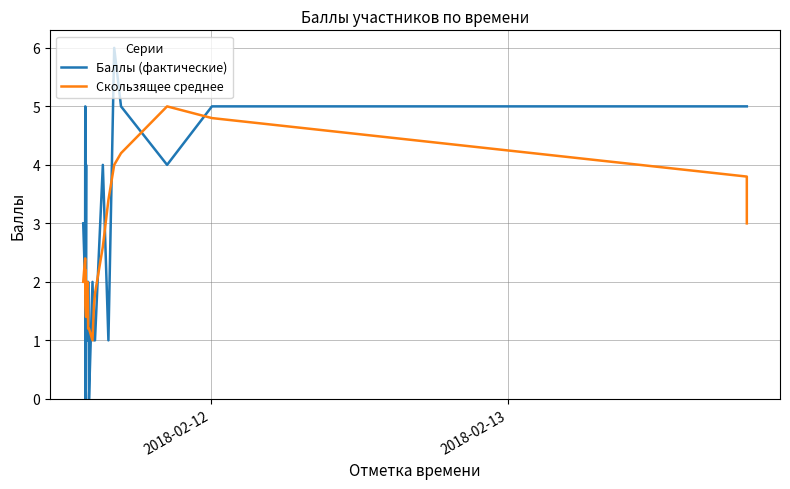

Is this an area chart (filled region under the line)?

No